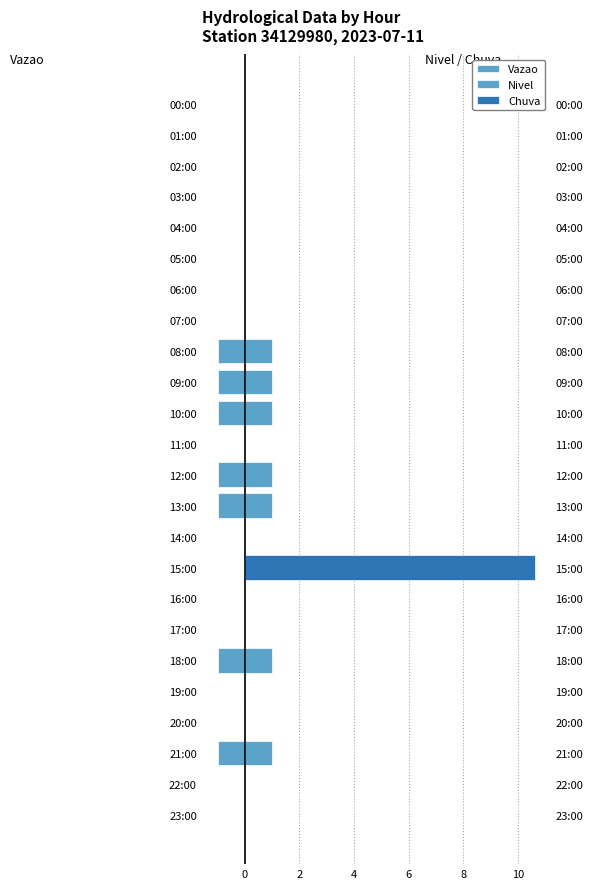

Which series has the largest range (max minus min)?

Chuva